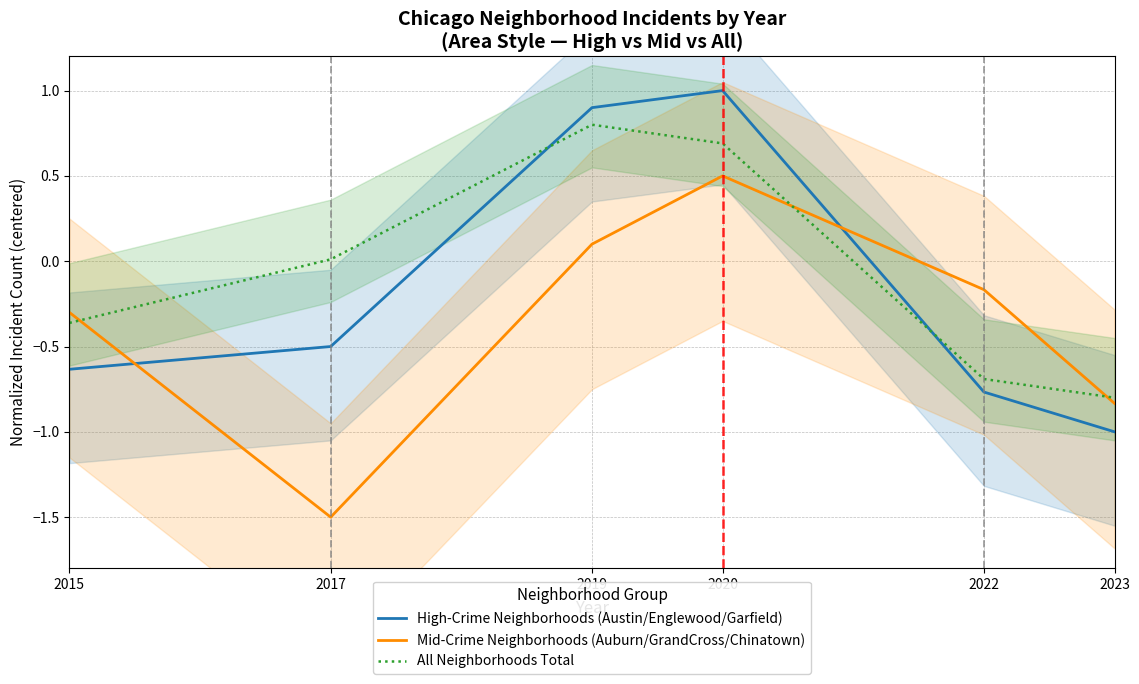

How many interior local peaks does the High-Crime Neighborhoods (Austin/Englewood/Garfield) series have?

1